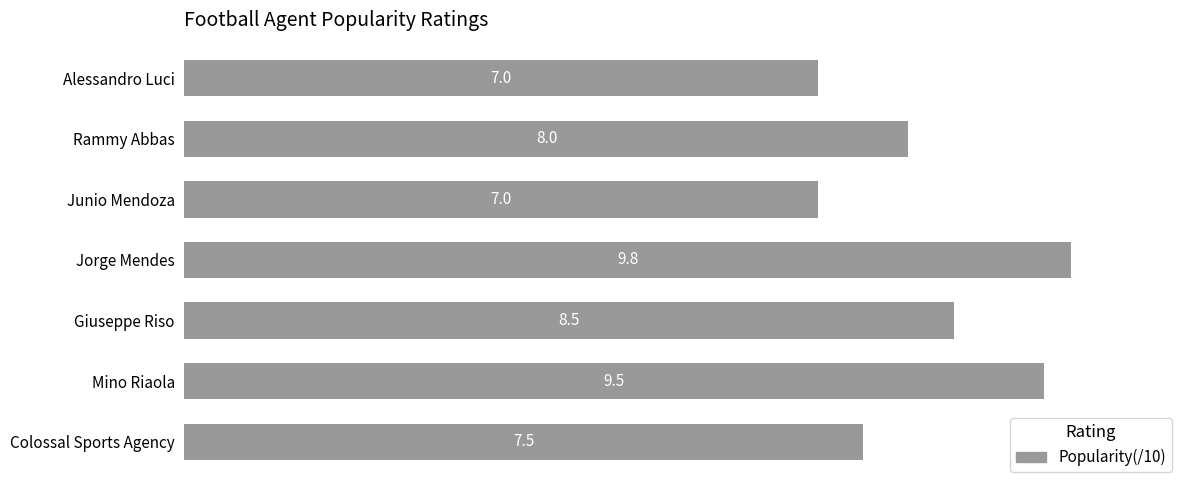

True or false: the data shows 9.5 at Mino Riaola.

True